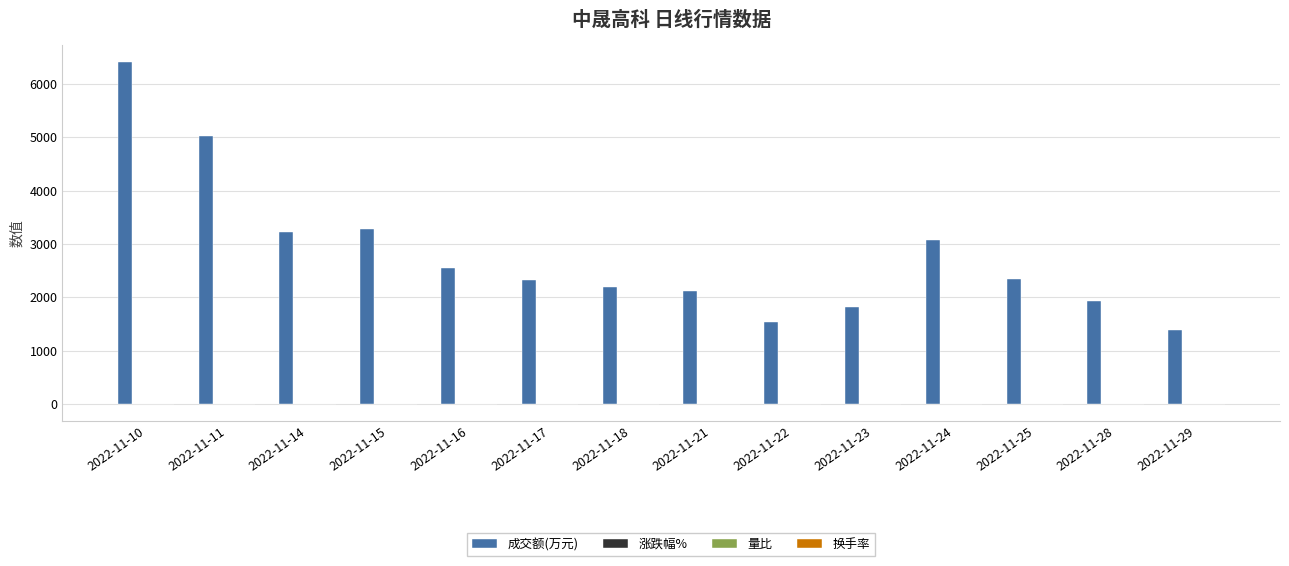

Are the bars grouped side by side (vs. stacked)?

Yes